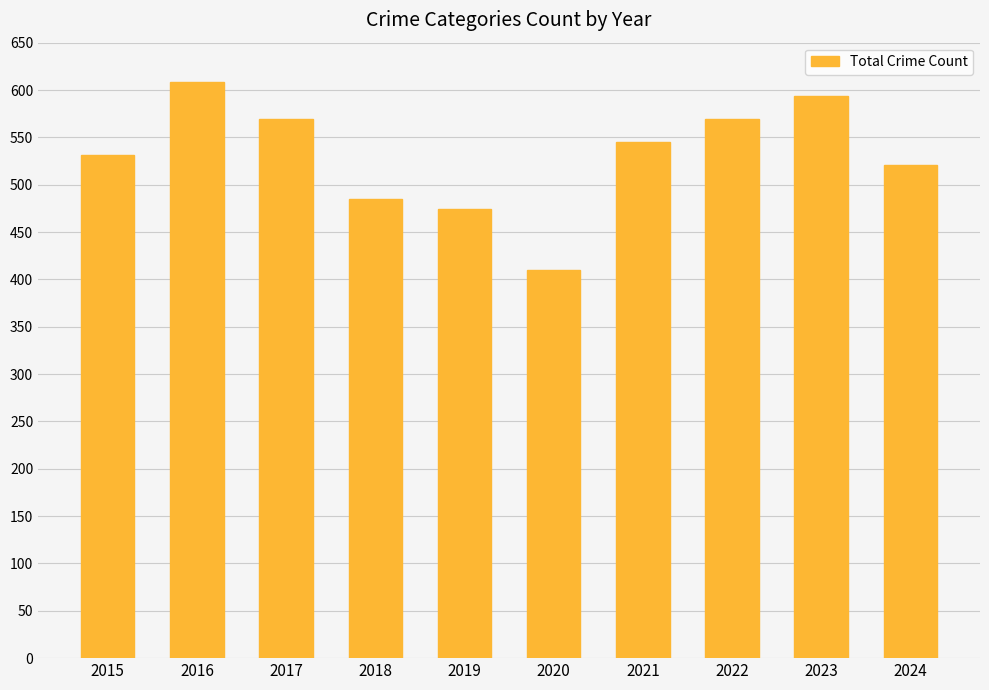

What is the smallest value displayed?

410